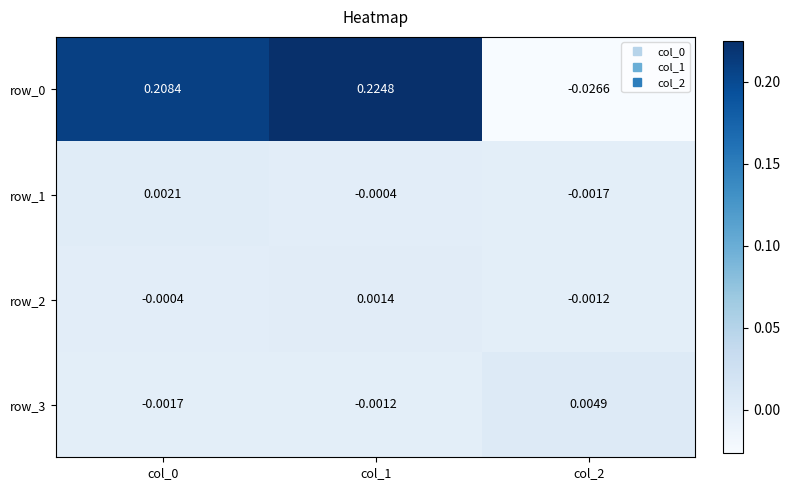

Count the number of categories in the chart.

3